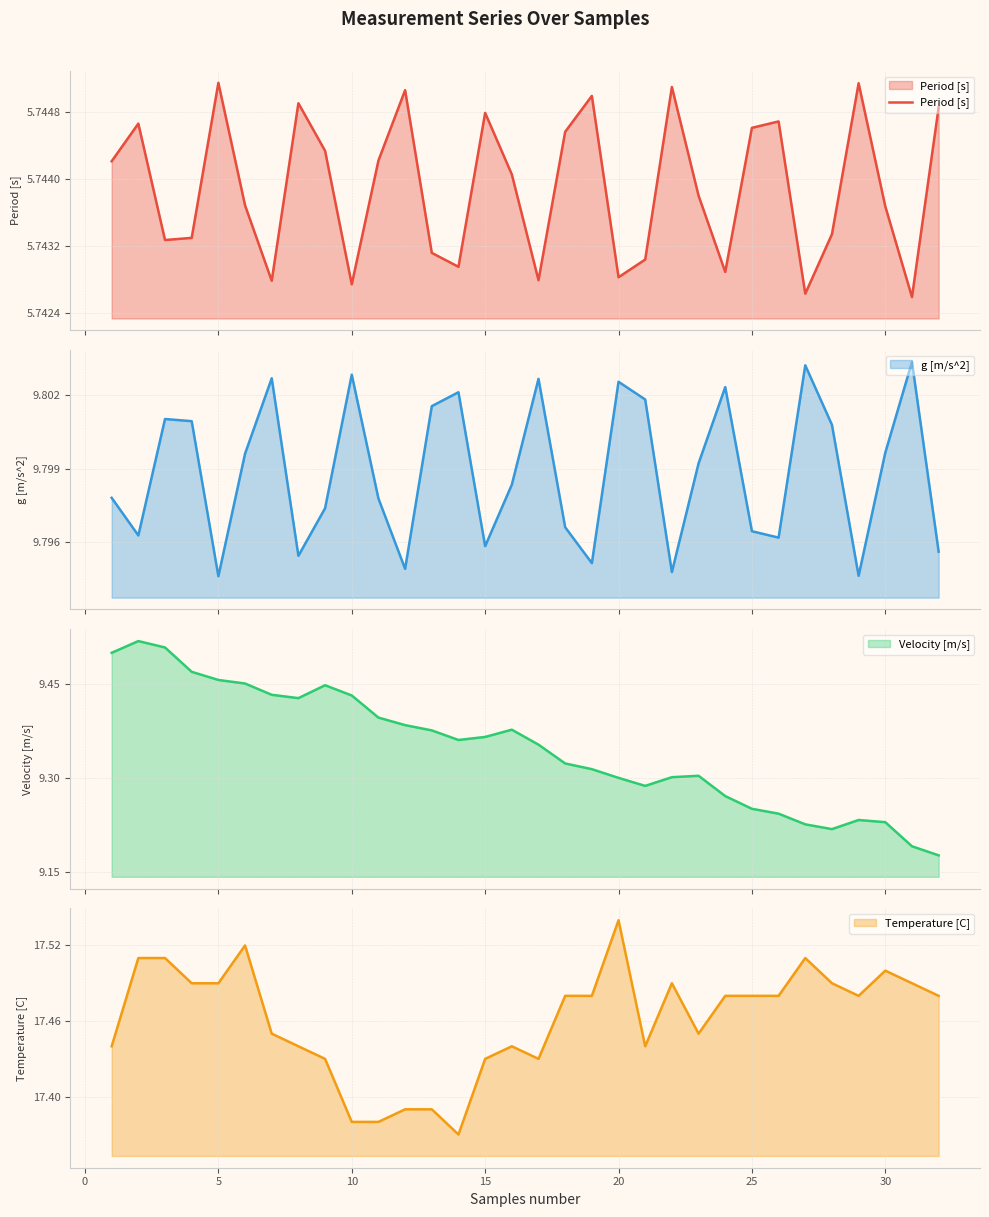

What is the value of the 26th point from the left?

5.7